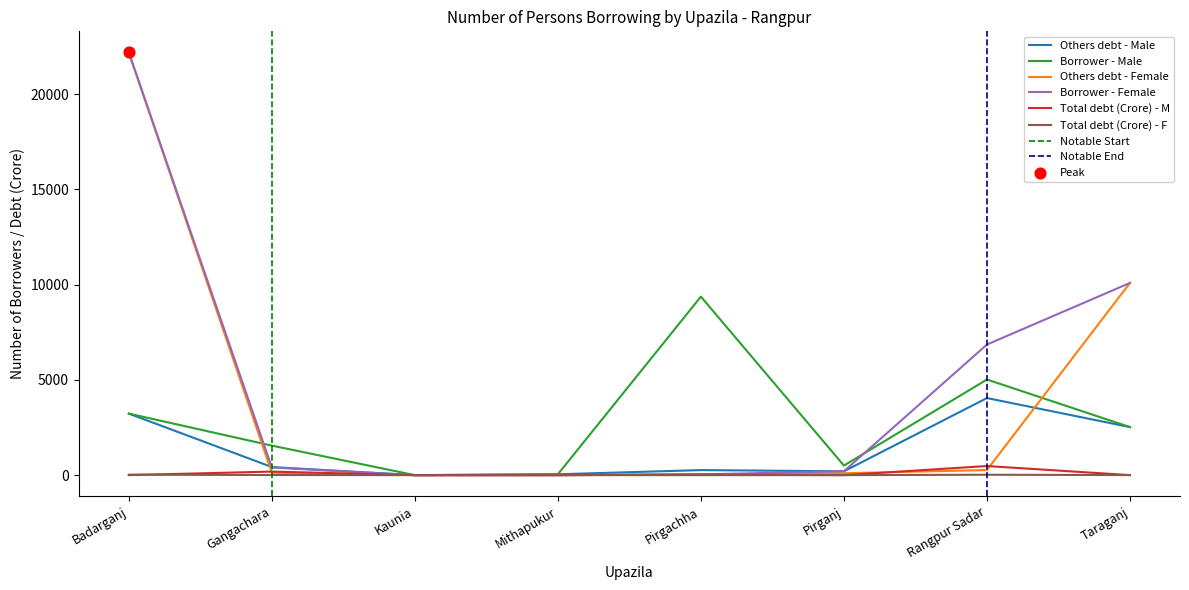

Which series has the widest spread of Y values?

Others debt - Female